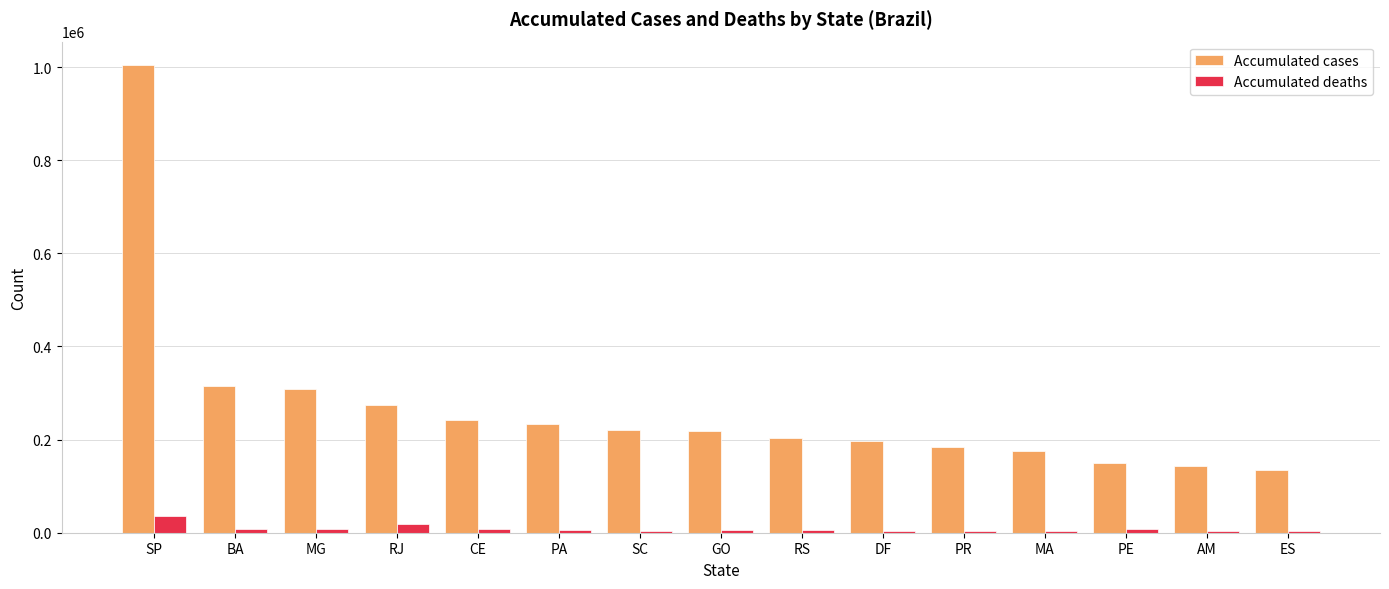

What is the maximum value for Accumulated deaths?

36220